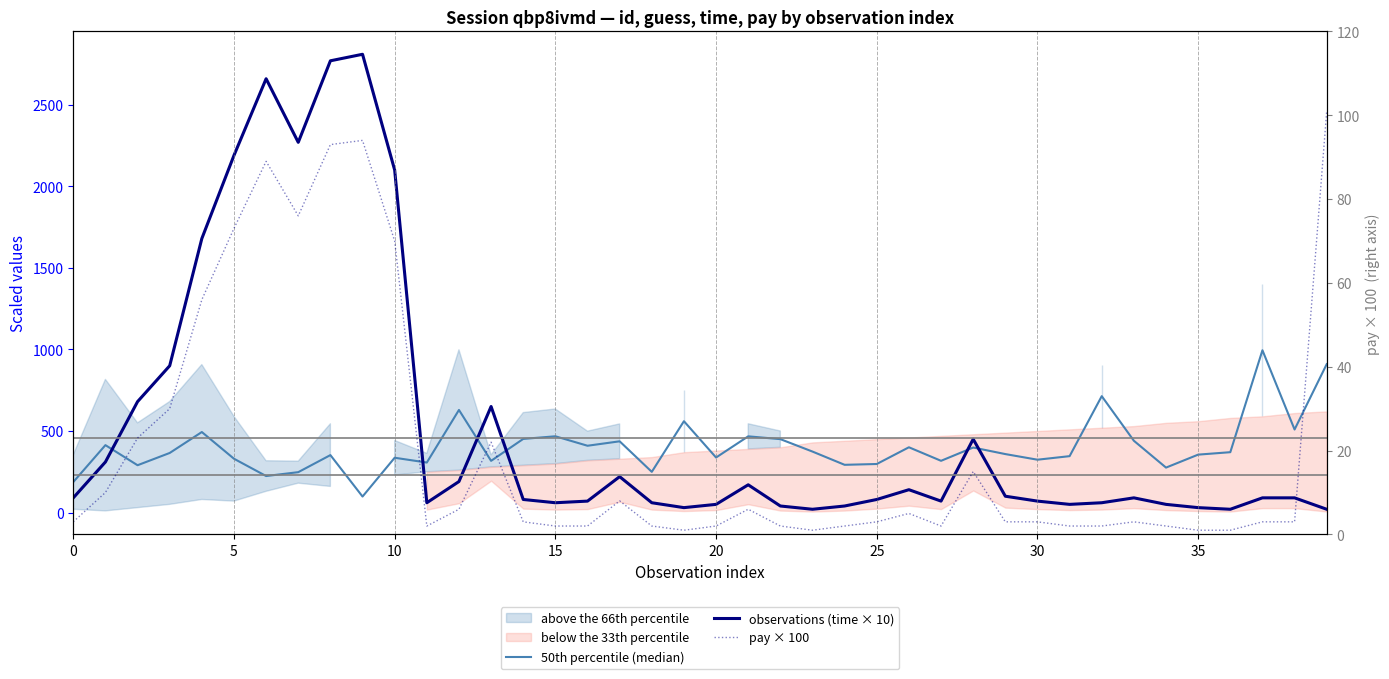

True or false: pay × 100 and 50th percentile (median) intersect in this chart.

False